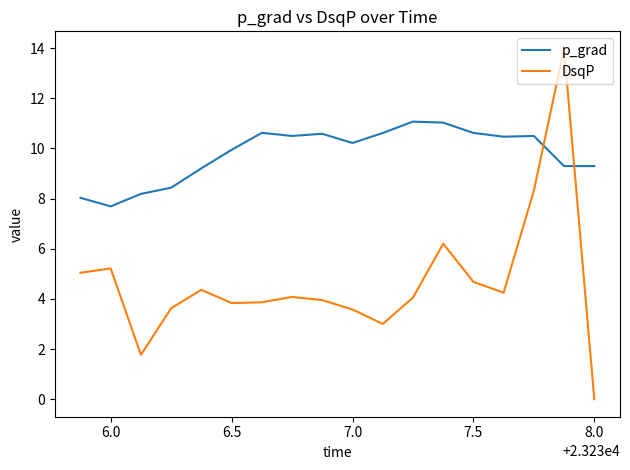

What is the difference between the maximum and minimum values in the DsqP series?

14.0